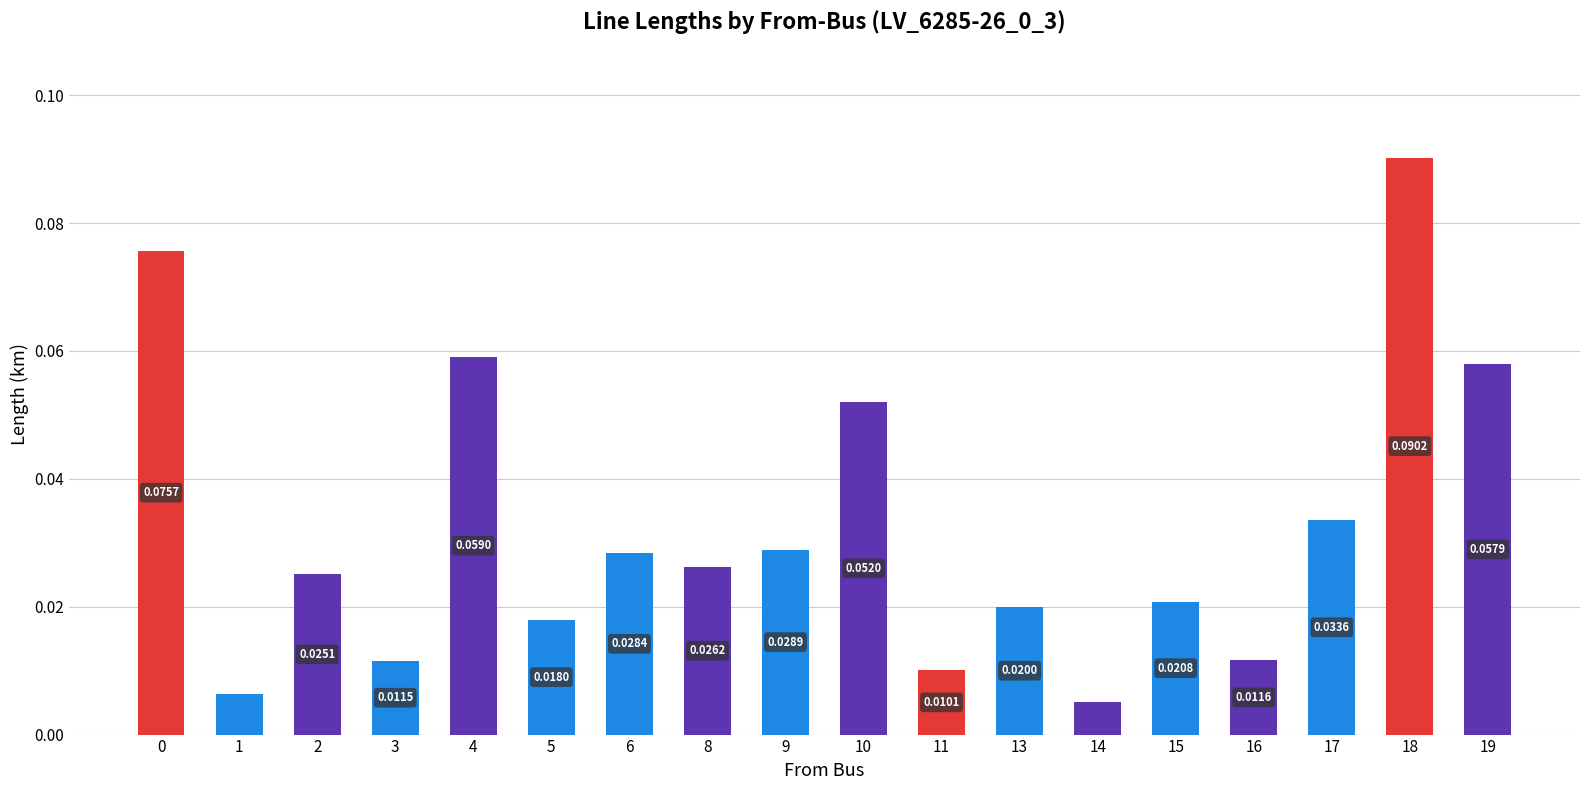

How many series are shown in this chart?

1